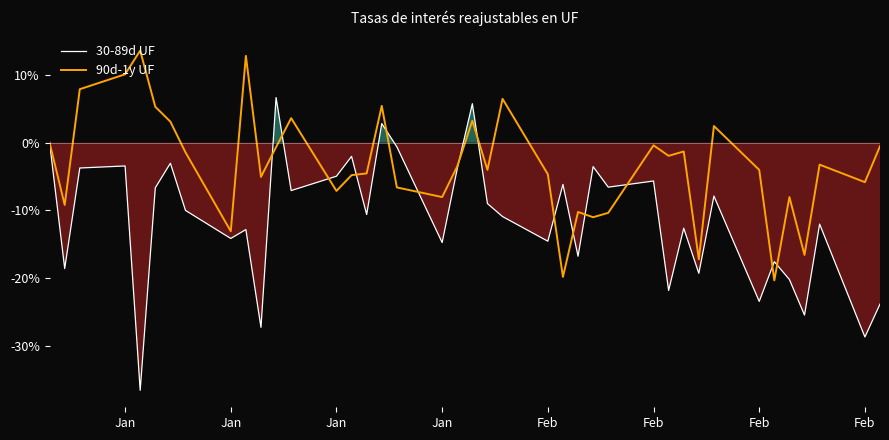

Which series has the largest total across all categories?

90d-1y UF